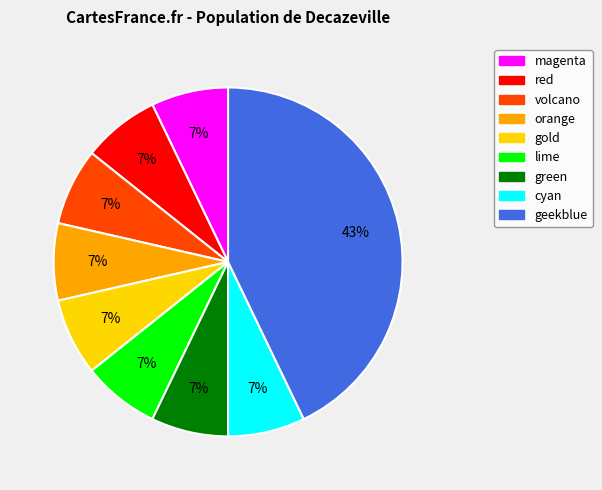

Approximately how many times larger is the value at cyan compared to volcano?

1.0